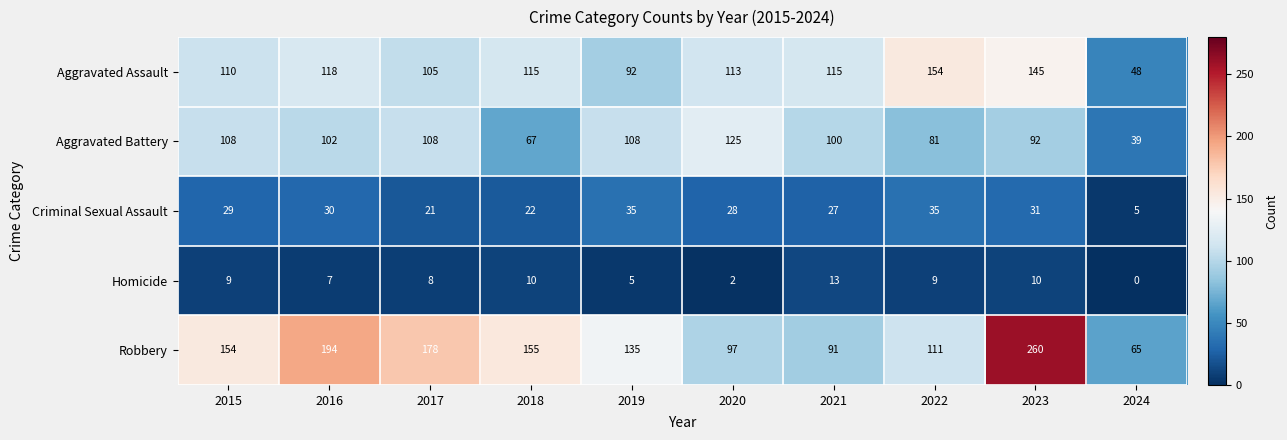

What is the sum of the Robbery values at 2024 and 2016?

259